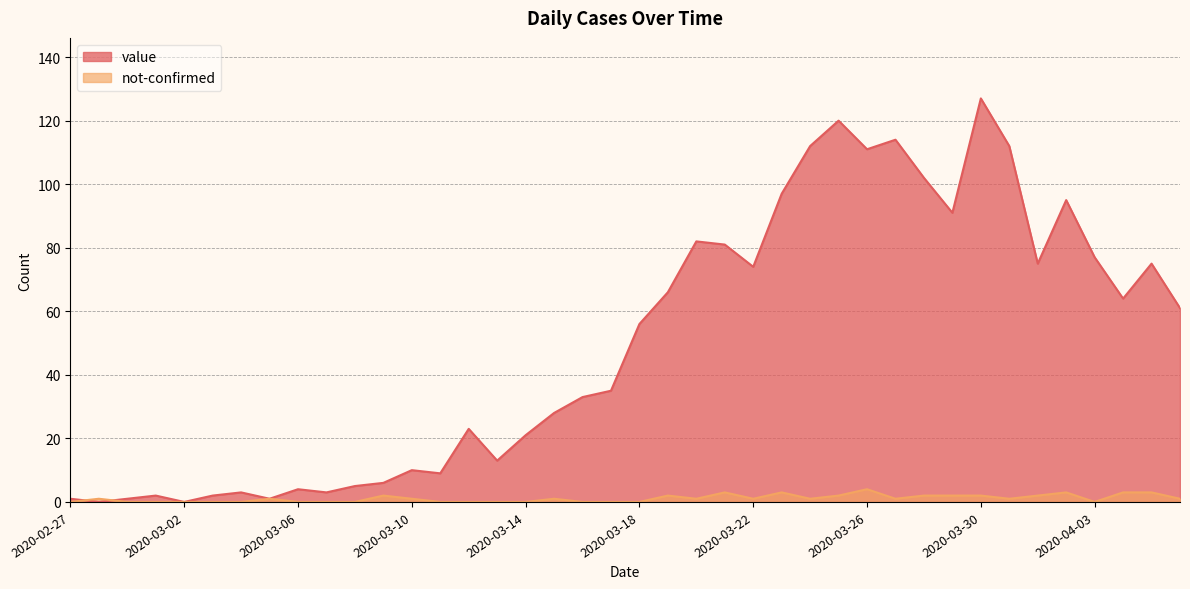

True or false: value has a value of 10 at 2020-03-10.

True